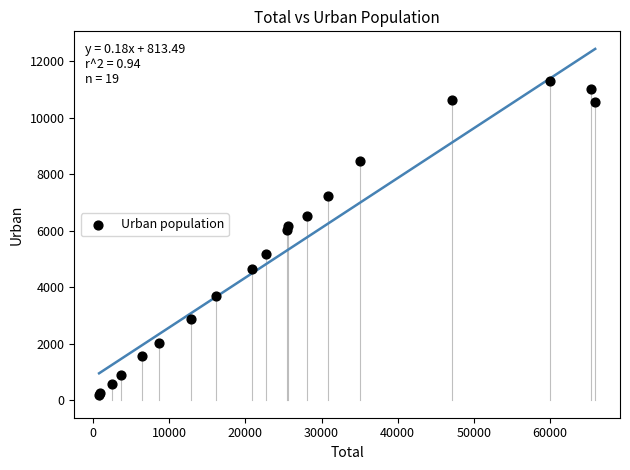

What Y value in the scatter plot is closest to 5732?

6028